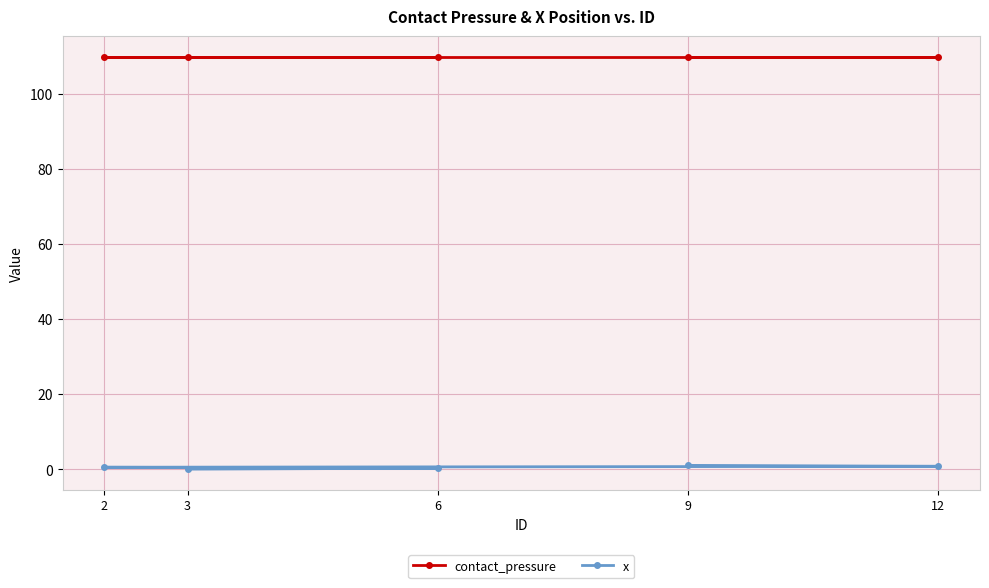

Which category has the highest value in the contact_pressure series?

3